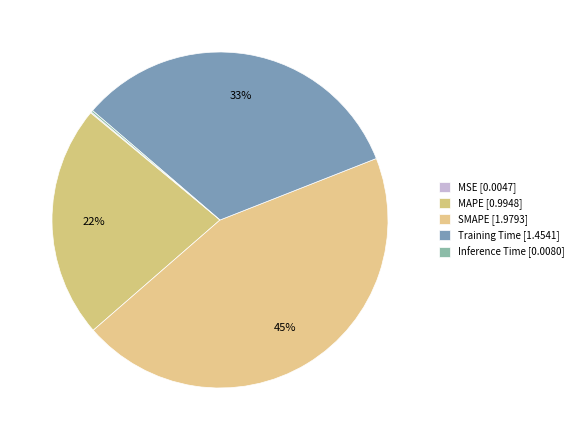

Combined, do MSE and SMAPE account for over 50%?

No